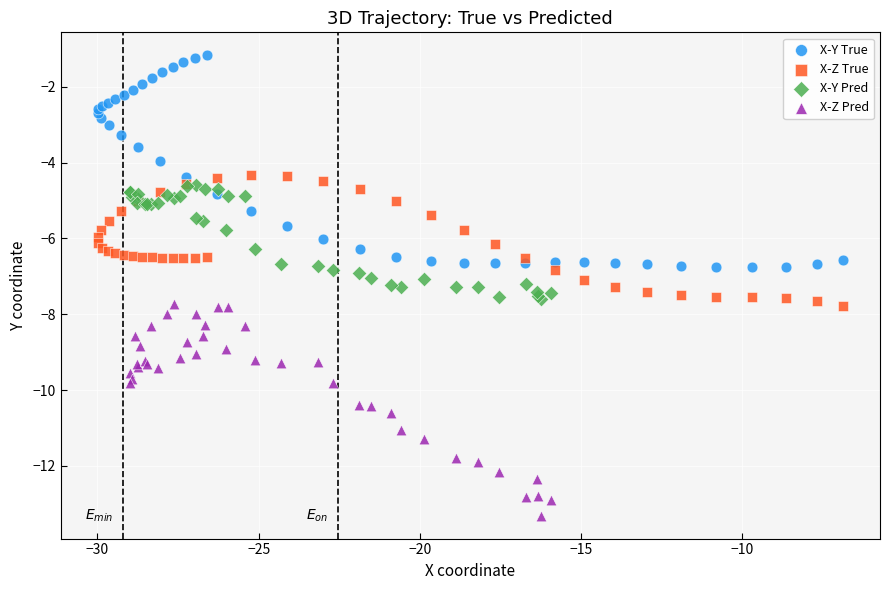

Which series contains the lowest Y value?

X-Z Pred